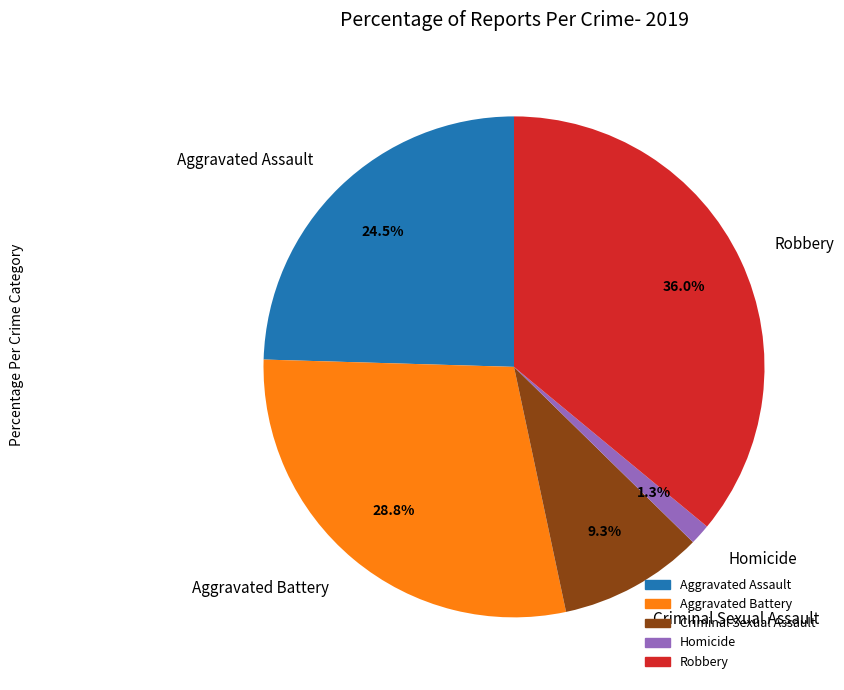

Do Aggravated Assault and Robbery together represent more than half of the pie?

Yes